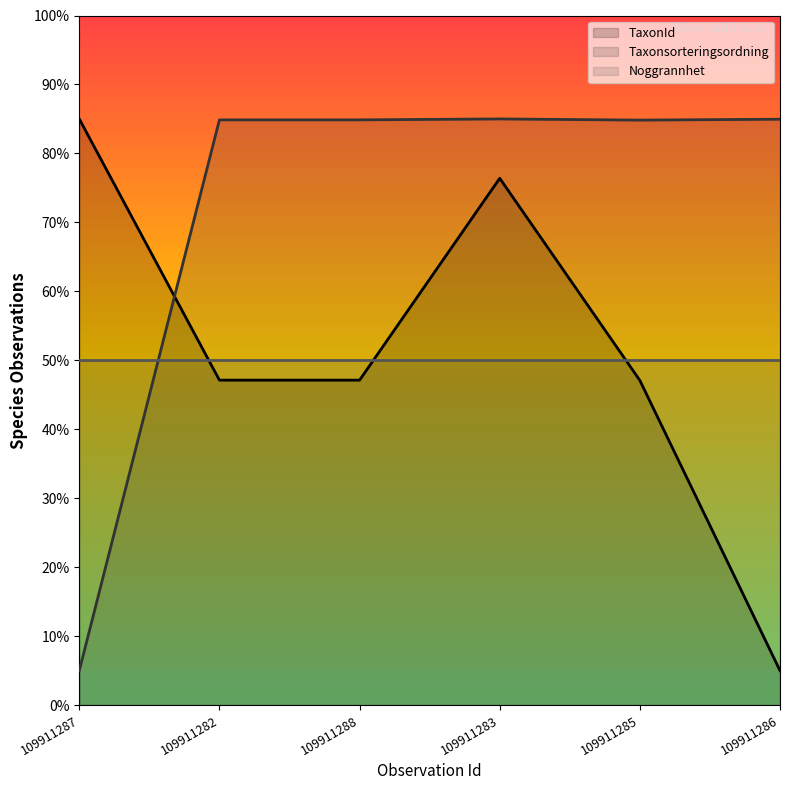

True or false: Taxonsorteringsordning has more than 0 points higher than both neighbors.

True